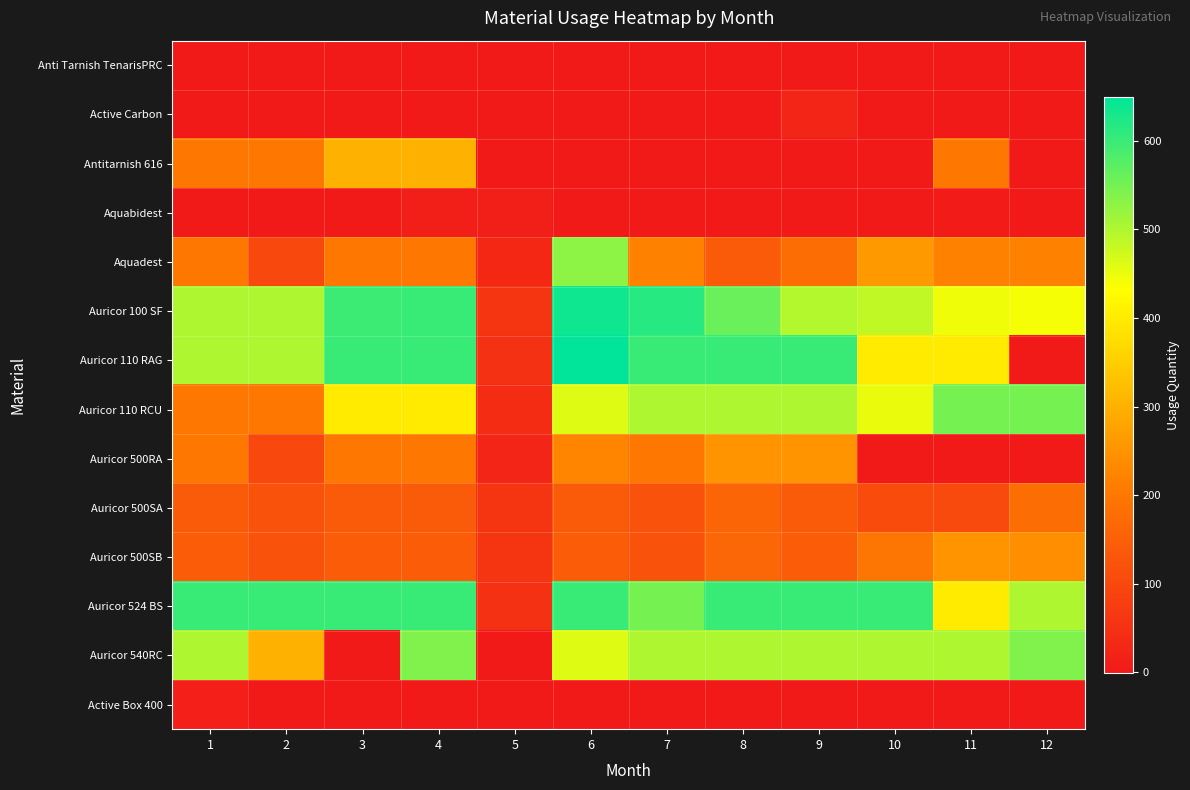

Reading right to left, list all the values displayed in this chart.

Anti Tarnish TenarisPRC: 12=-1.0	11=0.0	10=0.0	9=0.0	8=0.0	7=0.0	6=0.0	5=0.0	4=0.0	3=0.0	2=0.0	1=0.0
Active Carbon: 12=0.0	11=0.0	10=0.0	9=25.0	8=0.0	7=0.0	6=0.0	5=0.0	4=0.0	3=0.0	2=0.0	1=0.0
Antitarnish 616: 12=0.0	11=200.0	10=0.0	9=0.0	8=0.0	7=0.0	6=0.0	5=0.0	4=300.0	3=300.0	2=200.0	1=200.0
Aquabidest: 12=4.0	11=5.0	10=2.0	9=3.0	8=3.0	7=1.0	6=1.0	5=10.0	4=10.0	3=0.0	2=0.0	1=0.0
Aquadest: 12=220.0	11=220.0	10=260.0	9=180.0	8=140.0	7=220.0	6=530.0	5=30.0	4=200.0	3=200.0	2=100.0	1=200.0
Auricor 100 SF: 12=440.0	11=444.8	10=487.1	9=495.0	8=560.0	7=615.0	6=635.6	5=60.0	4=600.0	3=599.0	2=500.0	1=500.0
Auricor 110 RAG: 12=0.0	11=400.0	10=400.0	9=600.0	8=600.0	7=600.0	6=650.0	5=50.0	4=600.0	3=600.0	2=500.0	1=500.0
Auricor 110 RCU: 12=550.0	11=550.0	10=450.0	9=500.0	8=500.0	7=500.0	6=460.0	5=40.0	4=400.0	3=400.0	2=200.0	1=200.0
Auricor 500RA: 12=0.0	11=0.0	10=0.0	9=250.0	8=250.0	7=200.0	6=225.0	5=25.0	4=200.0	3=200.0	2=100.0	1=200.0
Auricor 500SA: 12=180.0	11=105.7	10=107.9	9=141.0	8=161.1	7=121.1	6=141.3	5=60.0	4=141.0	3=141.0	2=121.1	1=141.1
Auricor 500SB: 12=241.1	11=249.8	10=195.7	9=143.3	8=163.3	7=123.3	6=143.9	5=60.0	4=143.0	3=143.0	2=123.3	1=143.3
Auricor 524 BS: 12=500.0	11=400.0	10=600.0	9=600.0	8=600.0	7=550.0	6=600.0	5=50.0	4=600.0	3=600.0	2=600.0	1=600.0
Auricor 540RC: 12=540.0	11=500.0	10=500.0	9=500.0	8=500.0	7=500.0	6=460.0	5=0.0	4=540.0	3=0.0	2=300.0	1=500.0
Active Box 400: 12=0.0	11=0.0	10=0.0	9=0.0	8=0.0	7=0.0	6=0.0	5=0.0	4=0.0	3=0.0	2=0.0	1=12.0